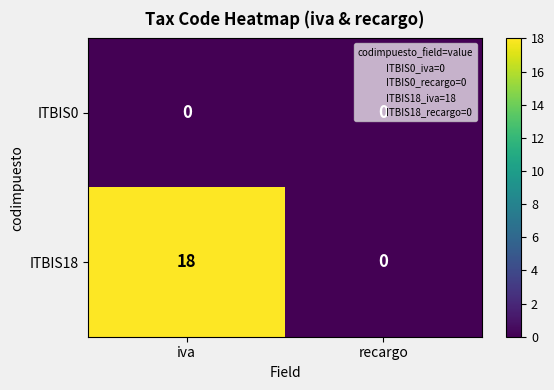

What is the difference between the maximum and minimum values in the ITBIS18 series?

18